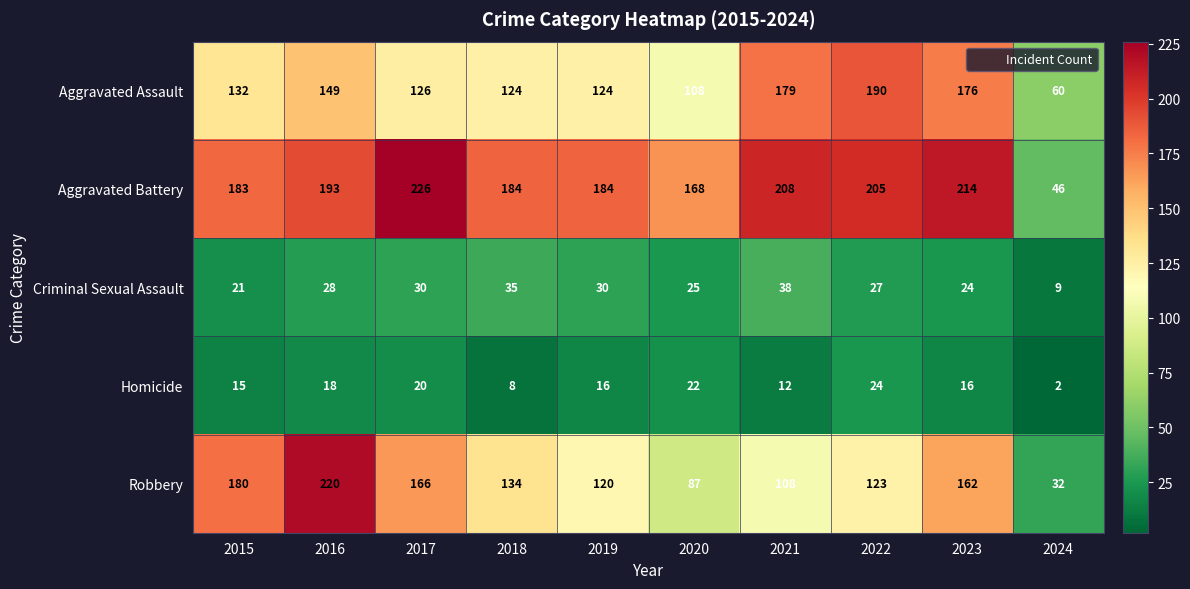

True or false: Robbery has a value of 87 at 2020.

True